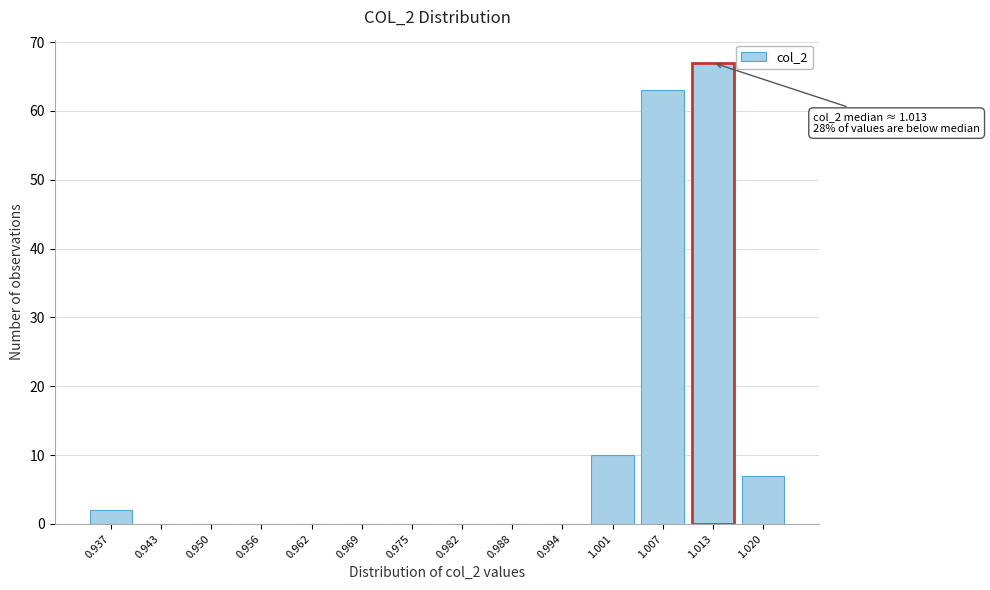

Reading left to right, list all the values displayed in this chart.

0.937=2	0.943=0	0.950=0	0.956=0	0.962=0	0.969=0	0.975=0	0.982=0	0.988=0	0.994=0	1.001=10	1.007=63	1.013=67	1.020=7